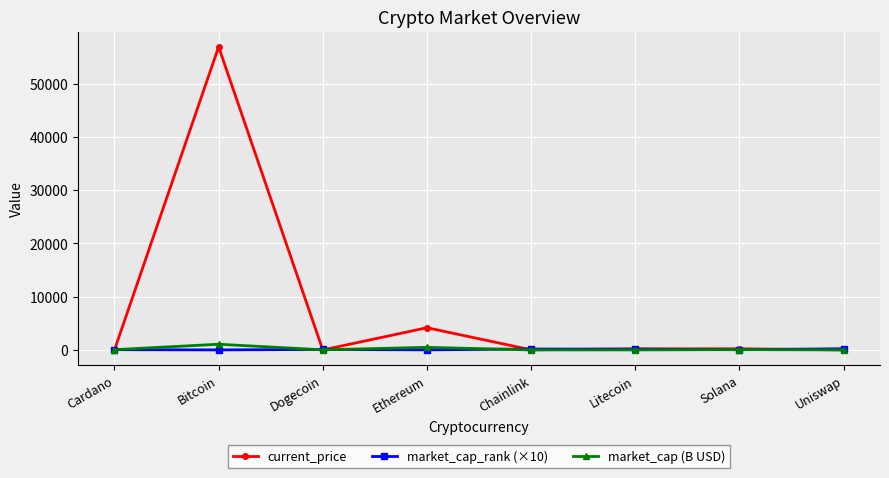

At which category is the sum across all series the highest?

Bitcoin